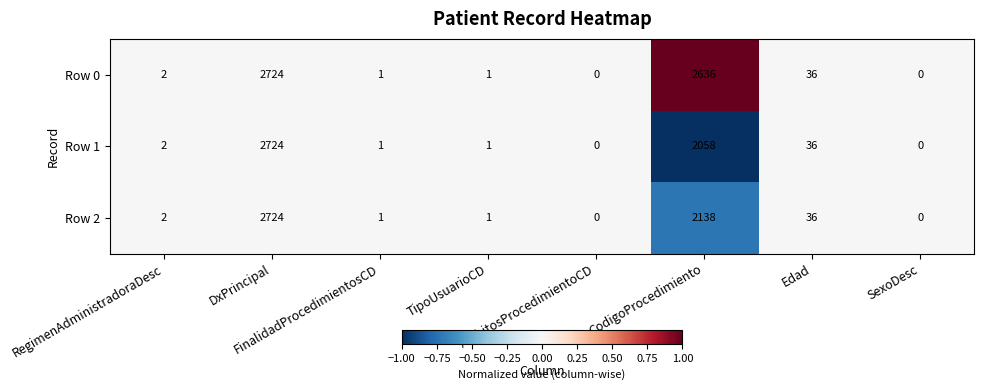

What is the greatest value displayed?

2724